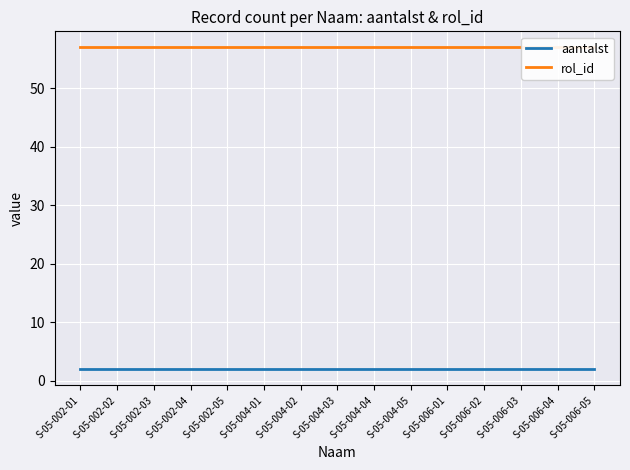

At which label does aantalst reach its minimum?

S-05-002-01